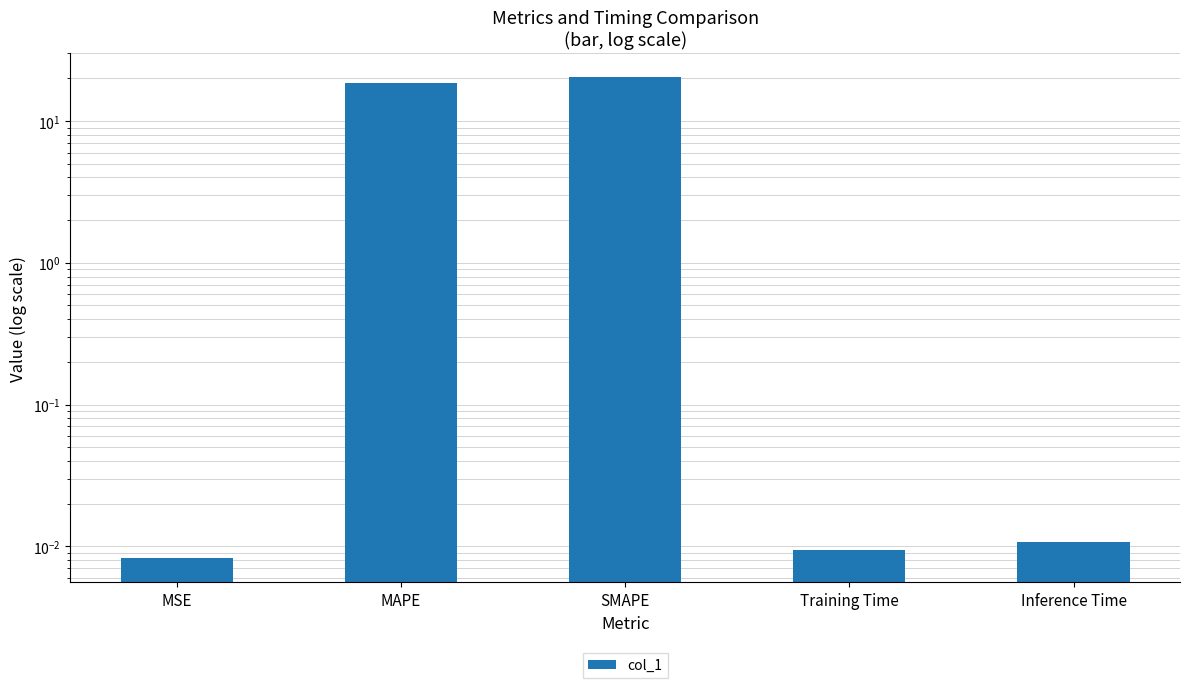

What is the difference between the second highest and minimum values?

18.5